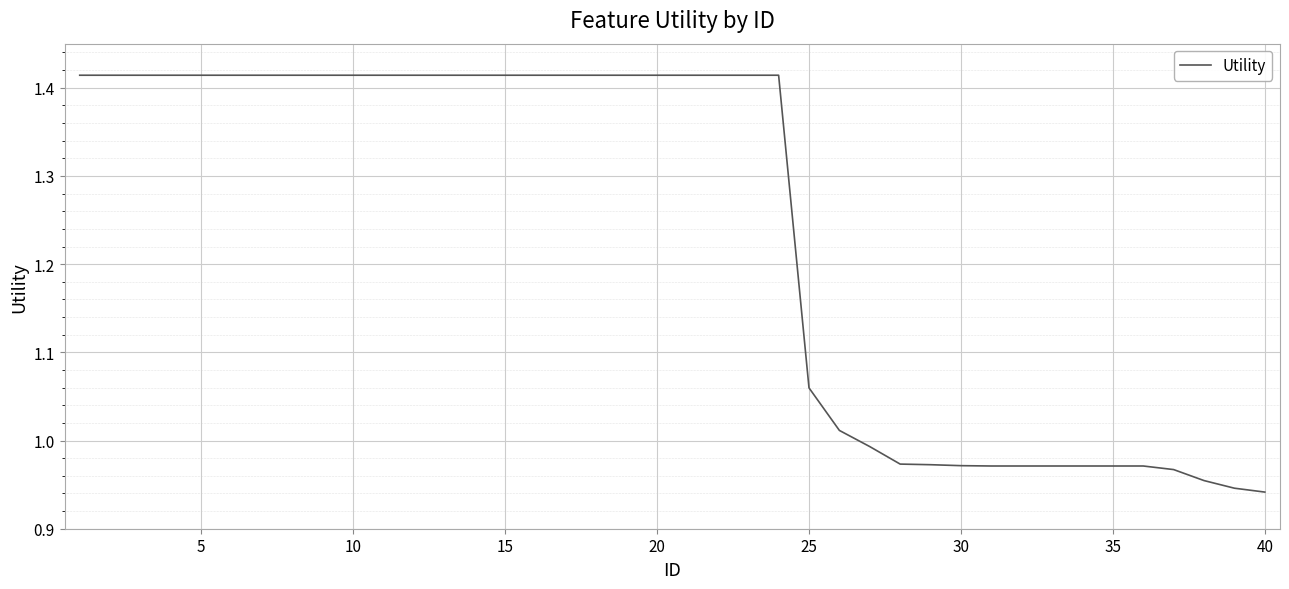

What is the difference between the maximum and minimum values?

0.5